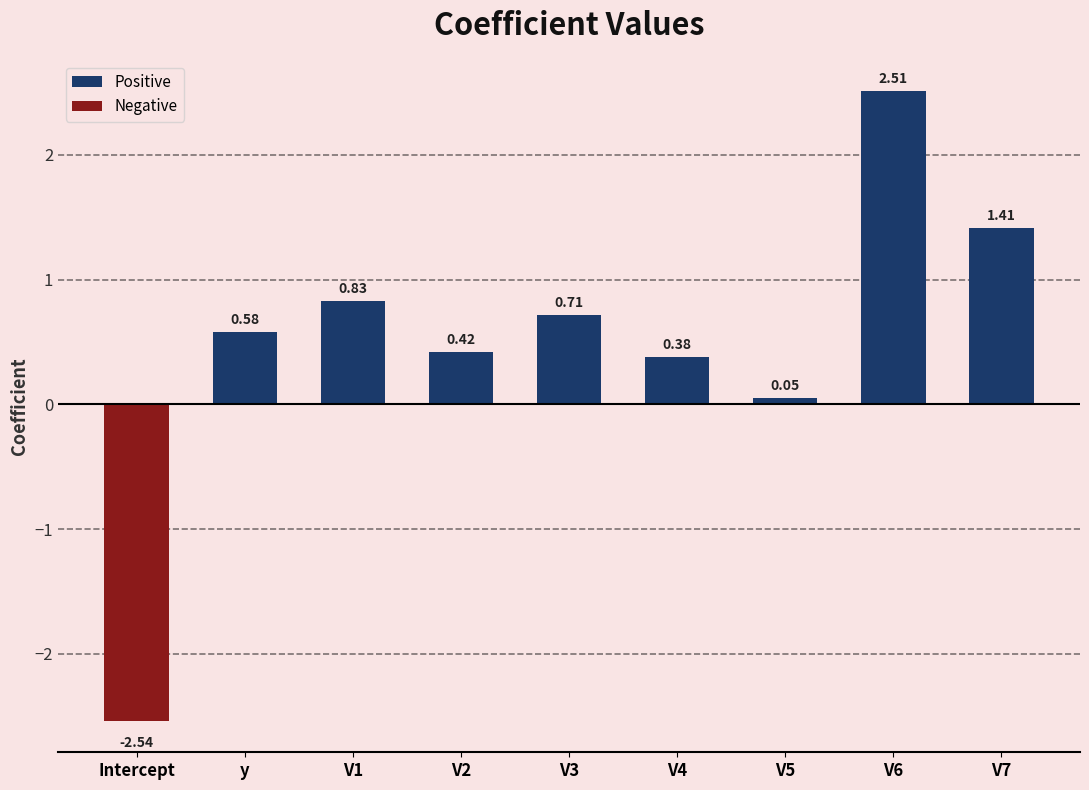

List the labels in order of value, largest first.

V6, V7, V1, V3, y, V2, V4, V5, Intercept